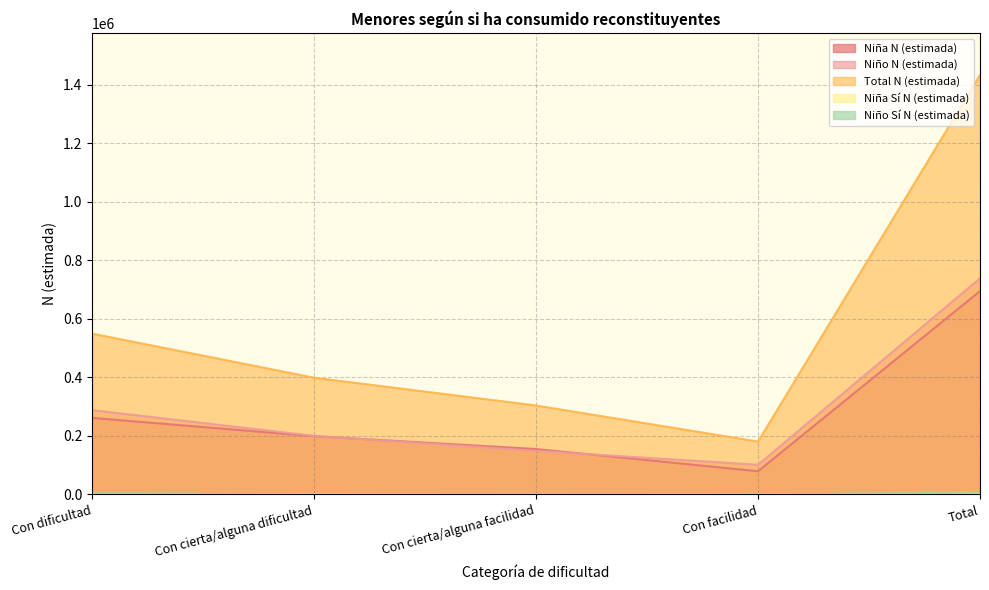

Does the chart have visible grid lines?

Yes